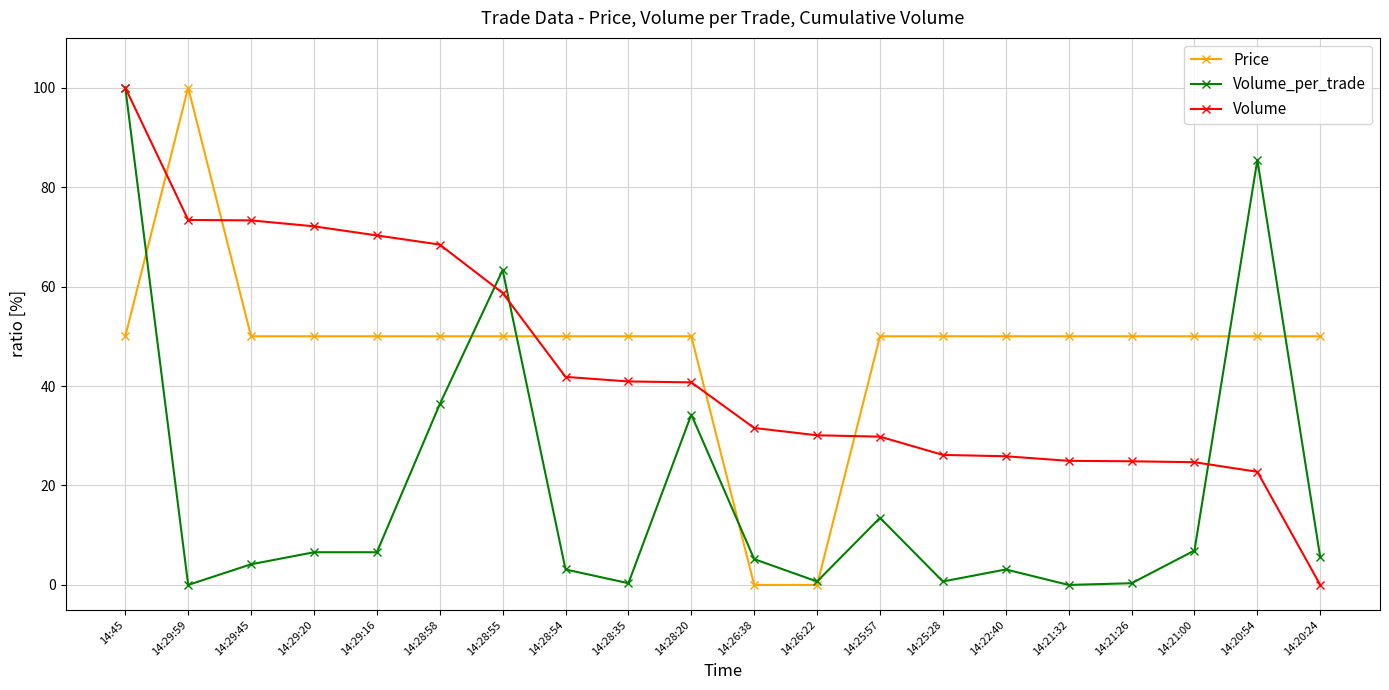

True or false: Volume and Volume_per_trade intersect in this chart.

True